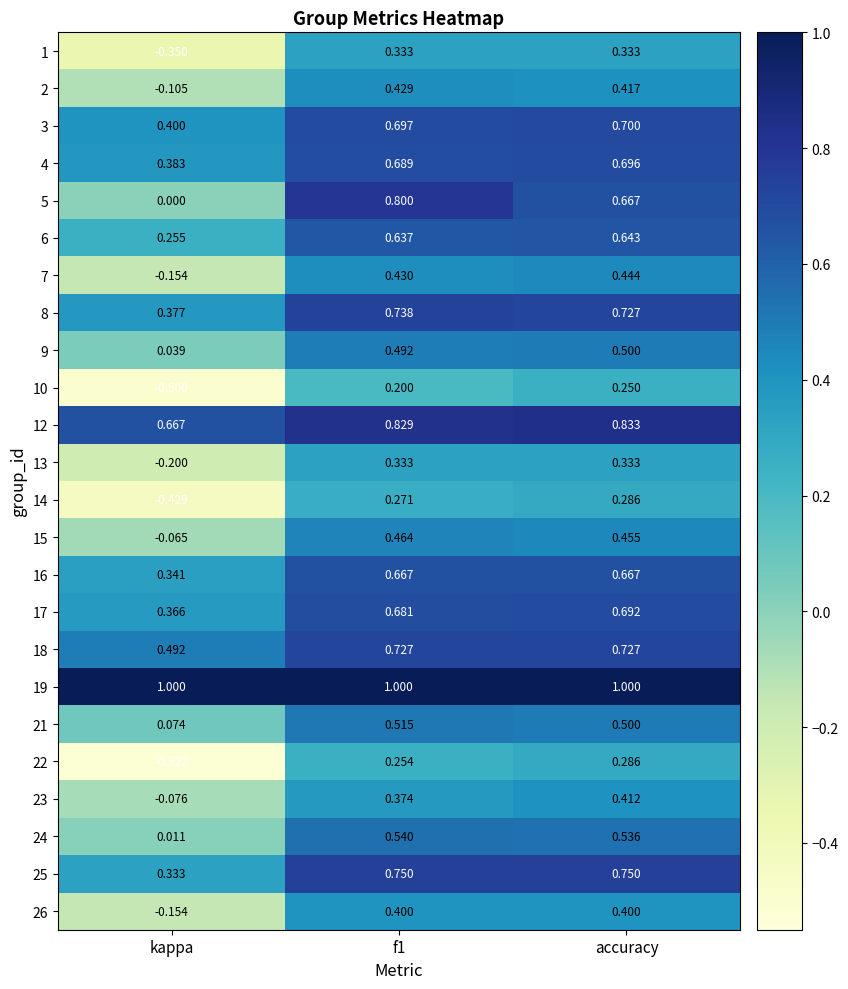

Which series changed the most between kappa and f1?

5